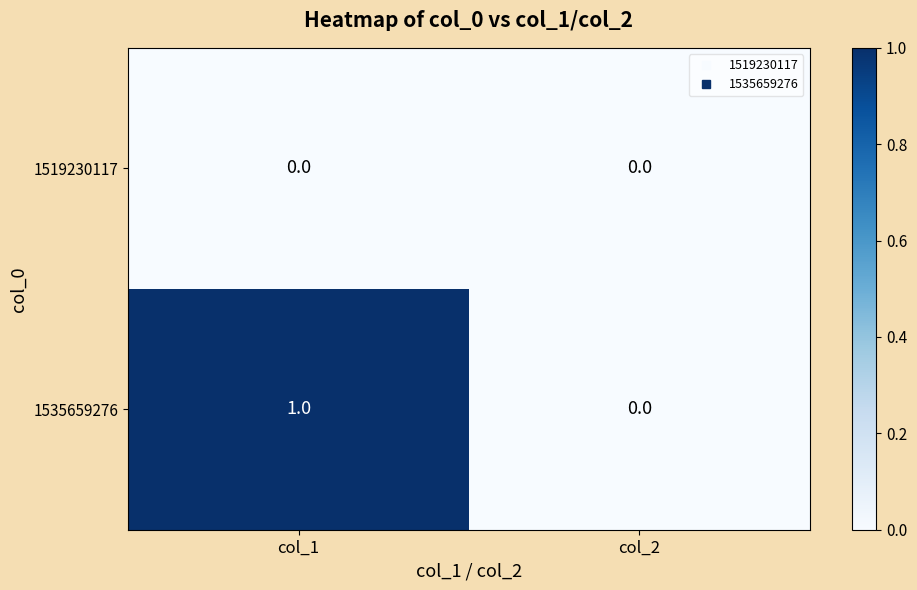

The value of 1519230117 at col_2 is 0. True or false?

True